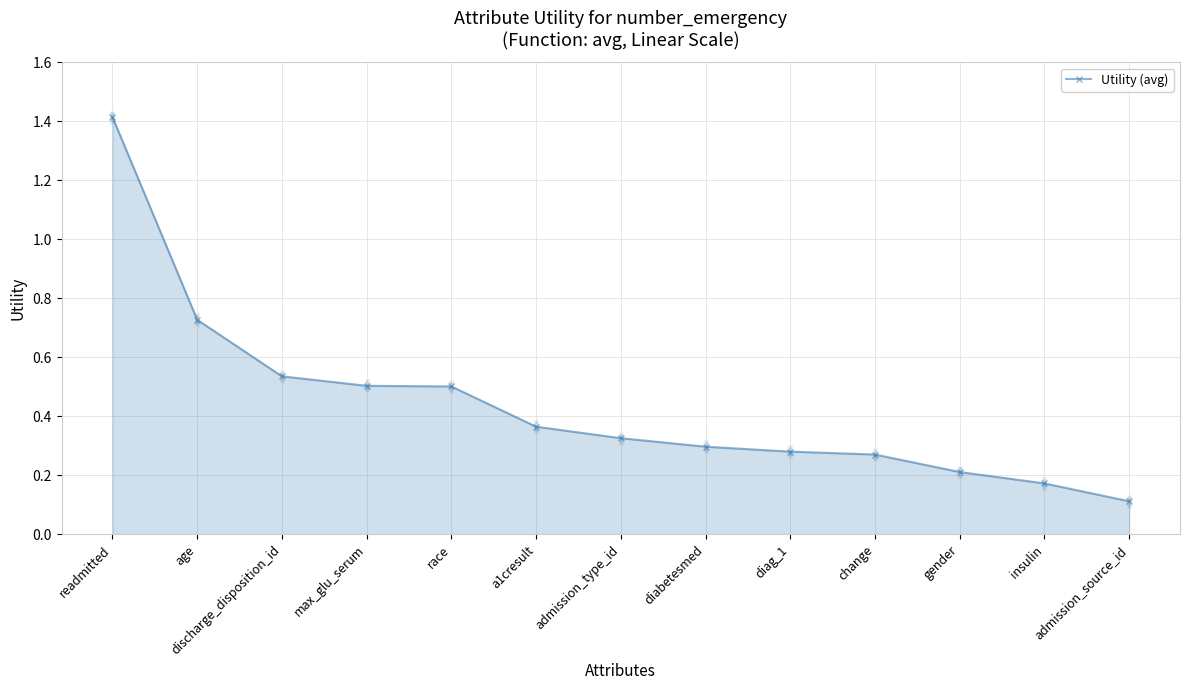

The chart shows a value of 0.3 at discharge_disposition_id. True or false?

False